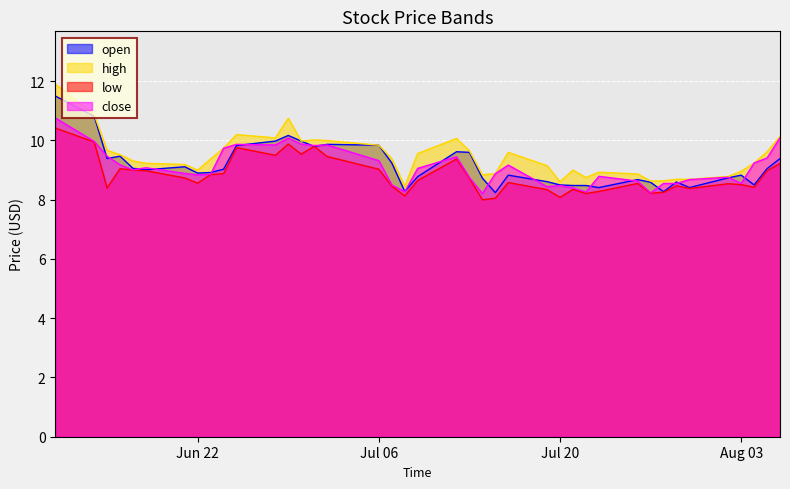

What is the highest value of the open series?

11.5